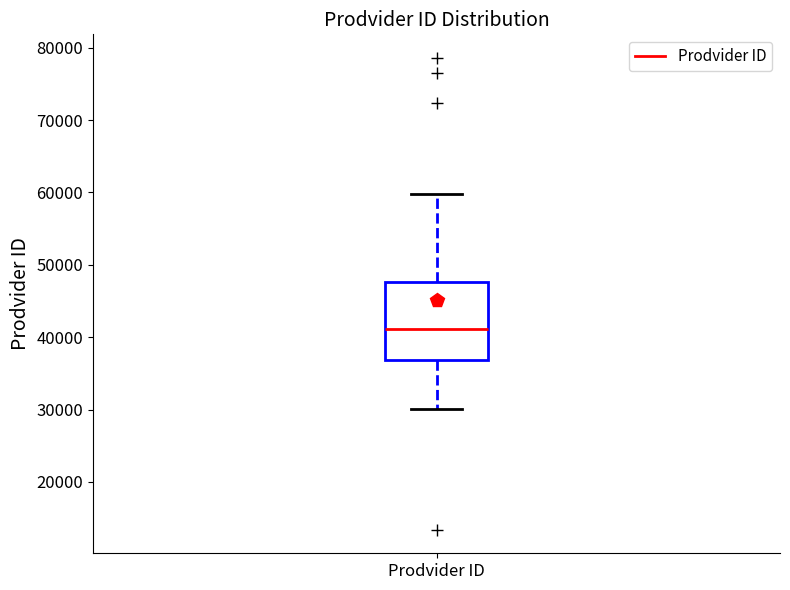

Read this box plot against the y-axis: the position of the median line, the range covered by the box, and the ends of both whiskers. The values are not printed on the chart, so give them approximately, as read against the axis.

median 41000, box 37000 to 48000, whiskers 30000 to 60000